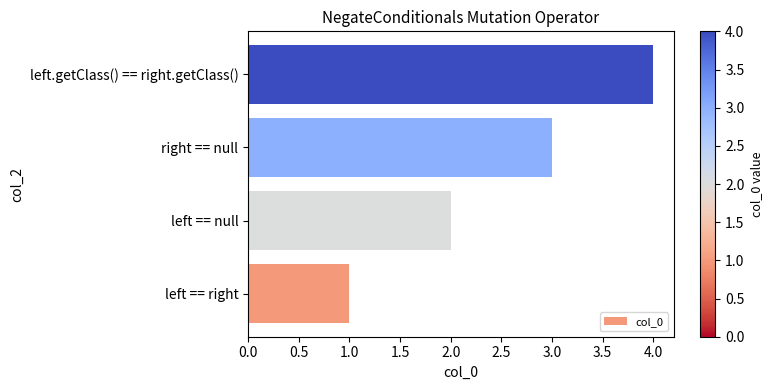

At which label is the value closest to 2?

left == null